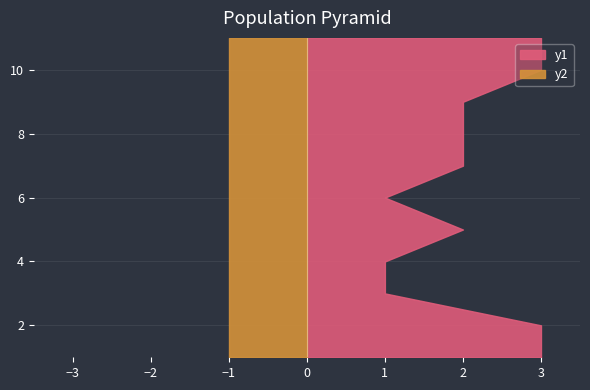

Reading left to right, what are all the values shown in this chart?

t: 1=3	2=3	3=1	4=1	5=2	6=1	7=2	8=2	9=2	10=3	11=3
U: 1=1	2=1	3=1	4=1	5=1	6=1	7=1	8=1	9=1	10=1	11=1